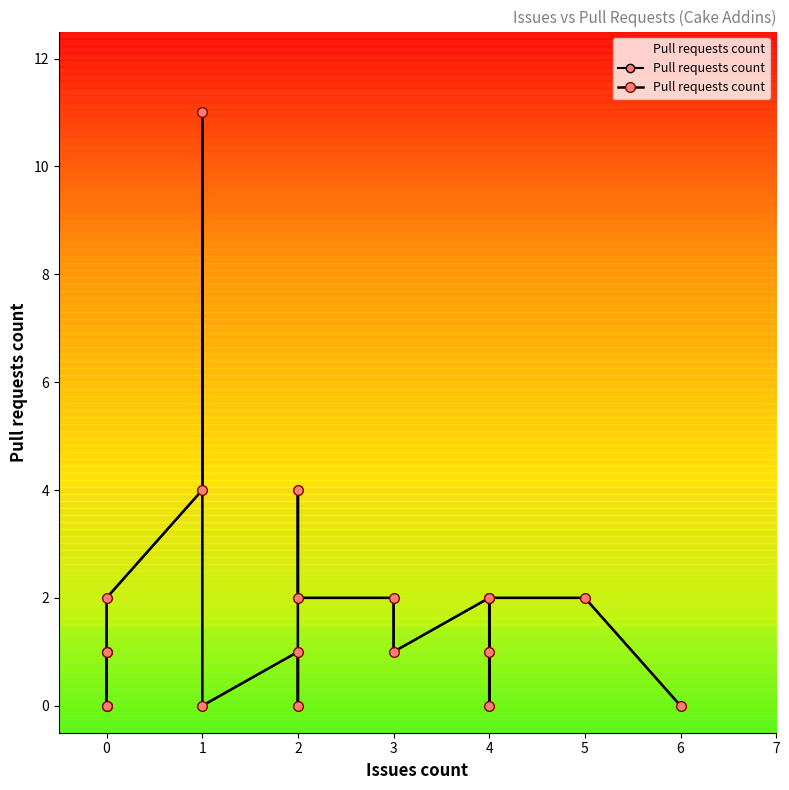

Which label corresponds to the smallest value in the chart?

1